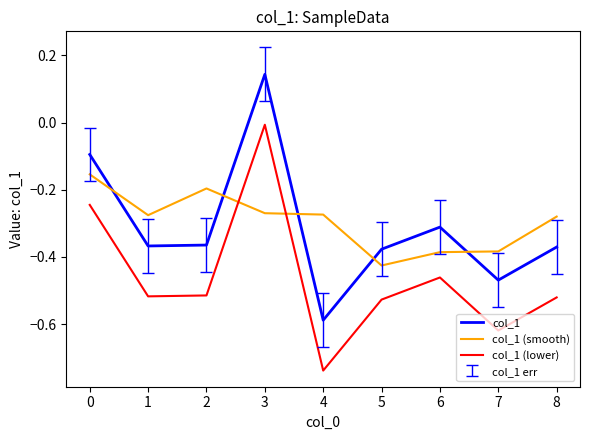

Which series changed the most between 2 and 7?

col_1 (smooth)